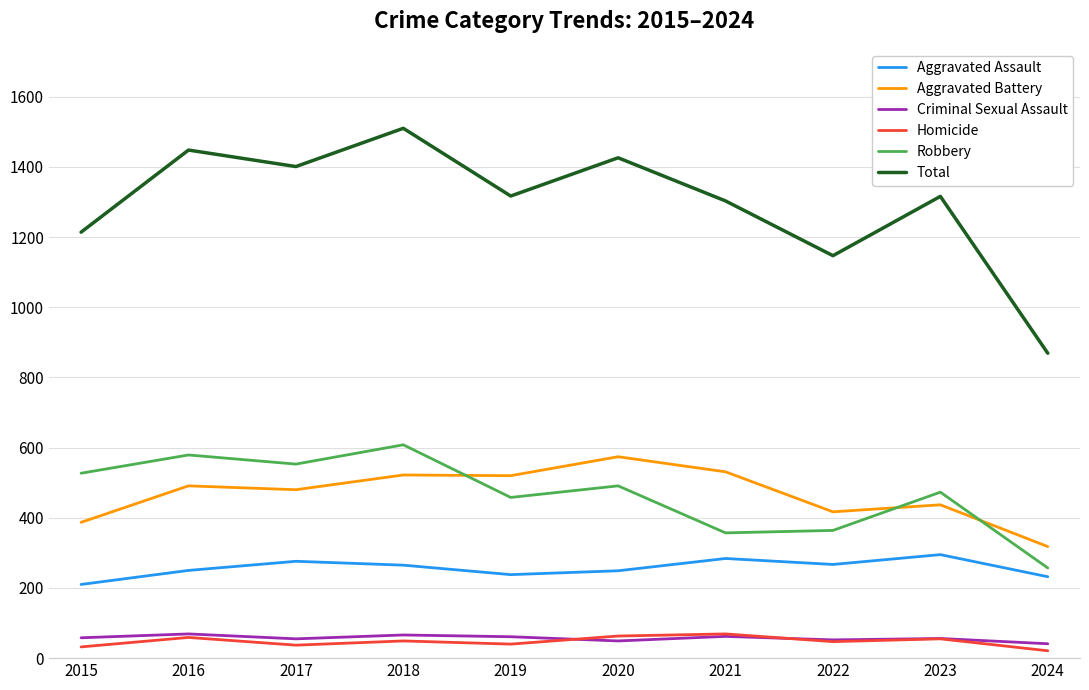

What is the minimum value for Aggravated Battery?

318